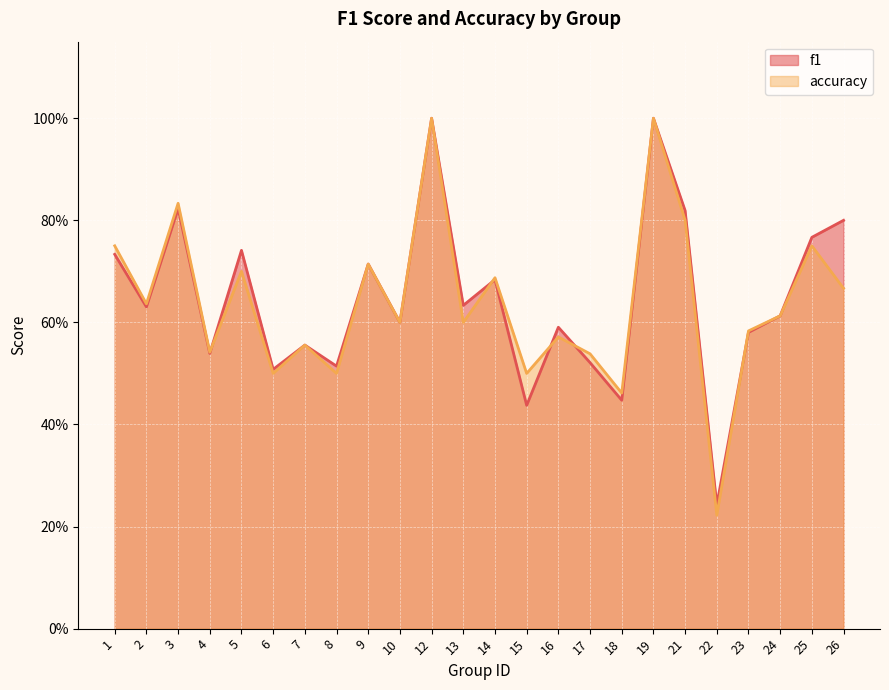

What is the difference between the maximum and second lowest values in the f1 series?

0.6